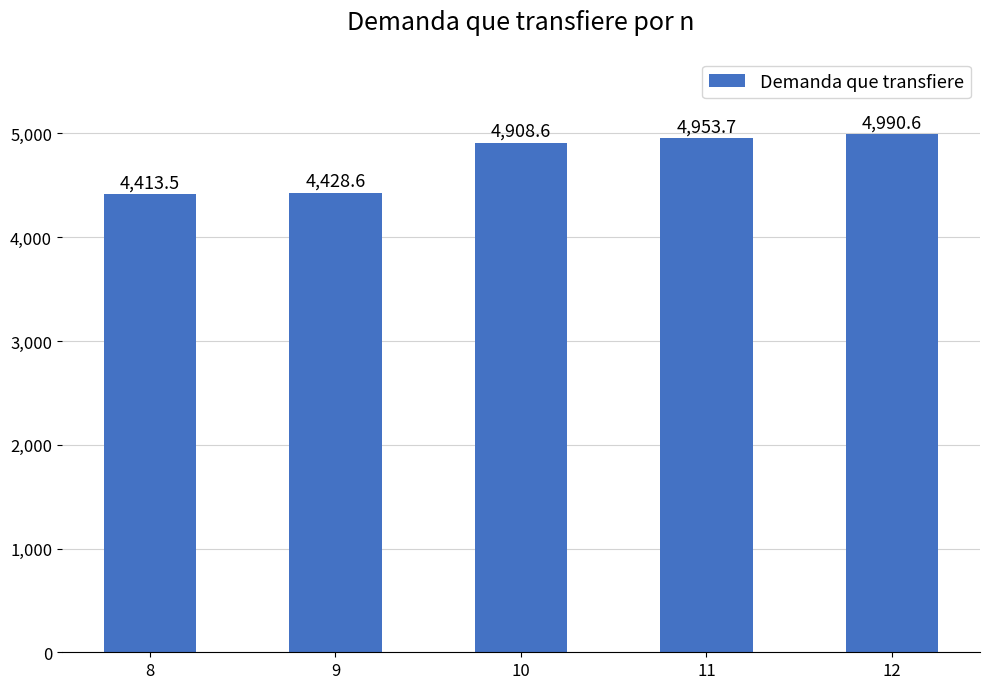

What is the change in value from 10 to 11?

+45.0